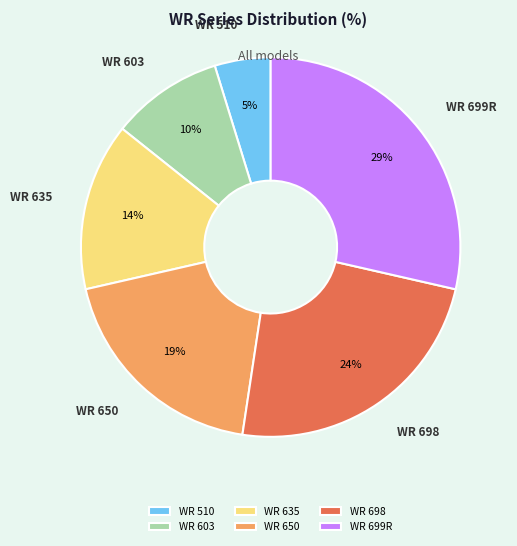

How many segments does this pie chart have?

6